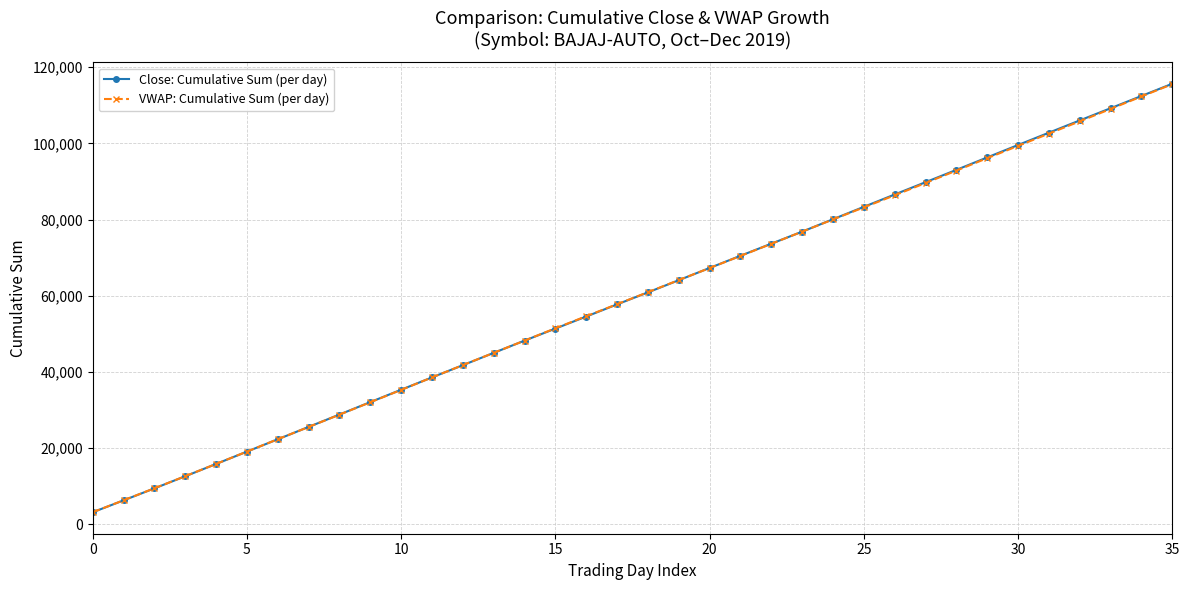

What are all the series names shown in the legend?

Close: Cumulative Sum (per day), VWAP: Cumulative Sum (per day)